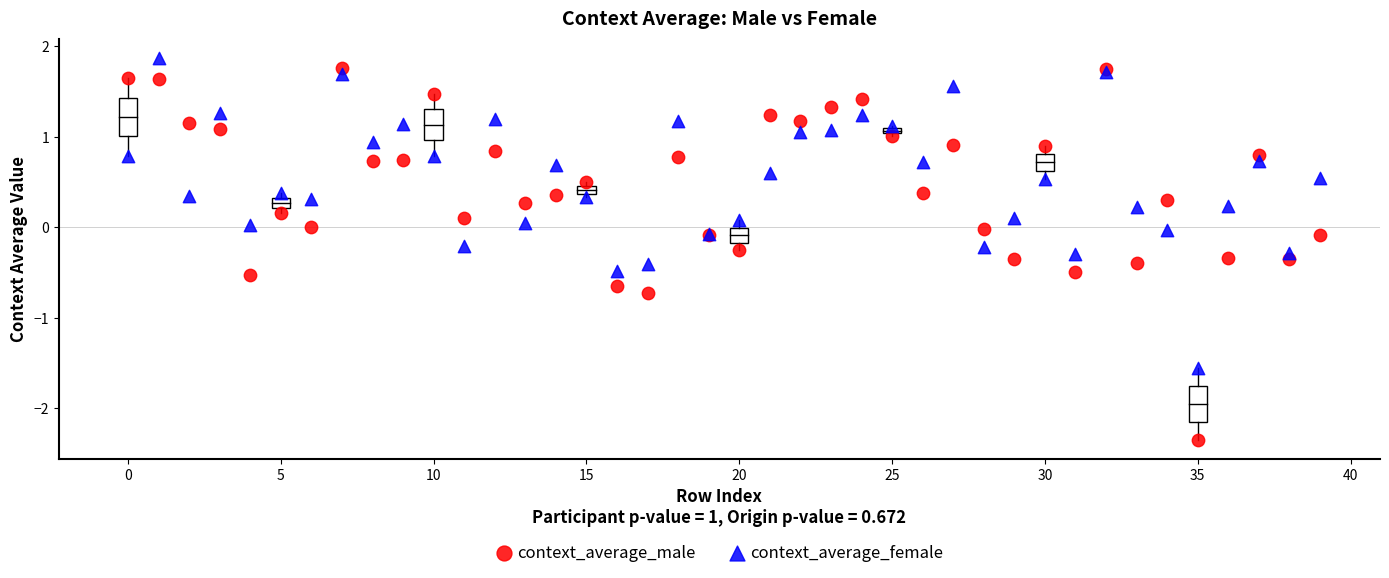

Which series contains the lowest Y value?

context_average_male